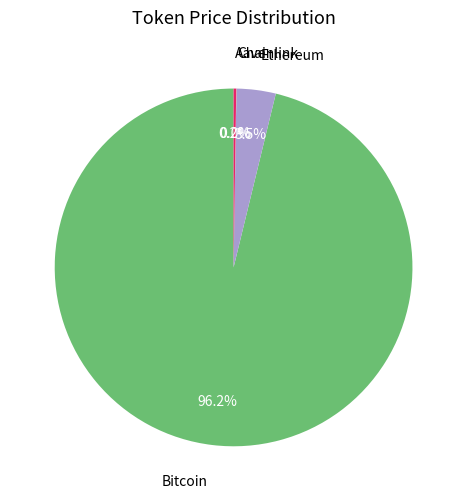

How much of the chart is everything except Ethereum?

96.5%